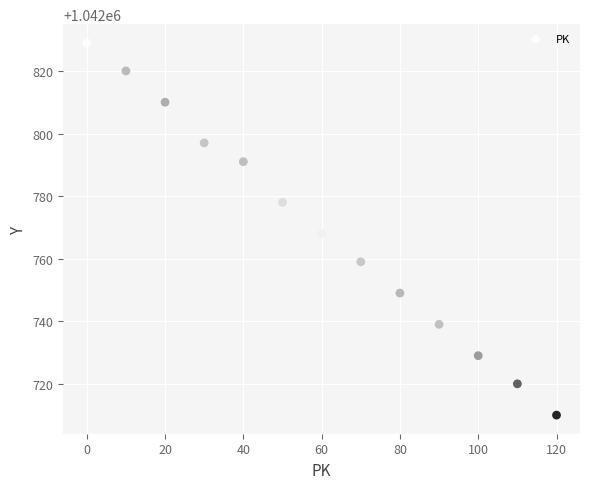

What is the range of X values (max minus min)?

120